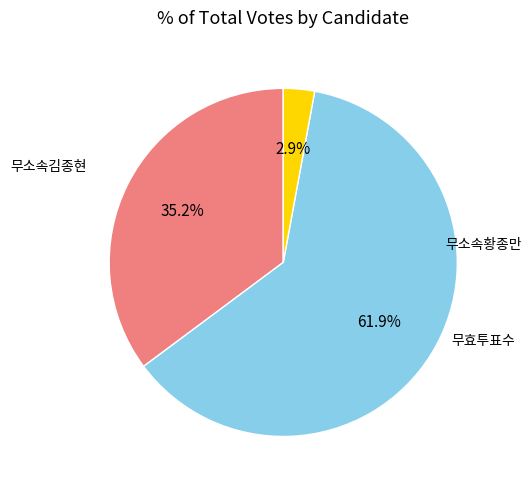

Is there a majority slice in this chart?

Yes